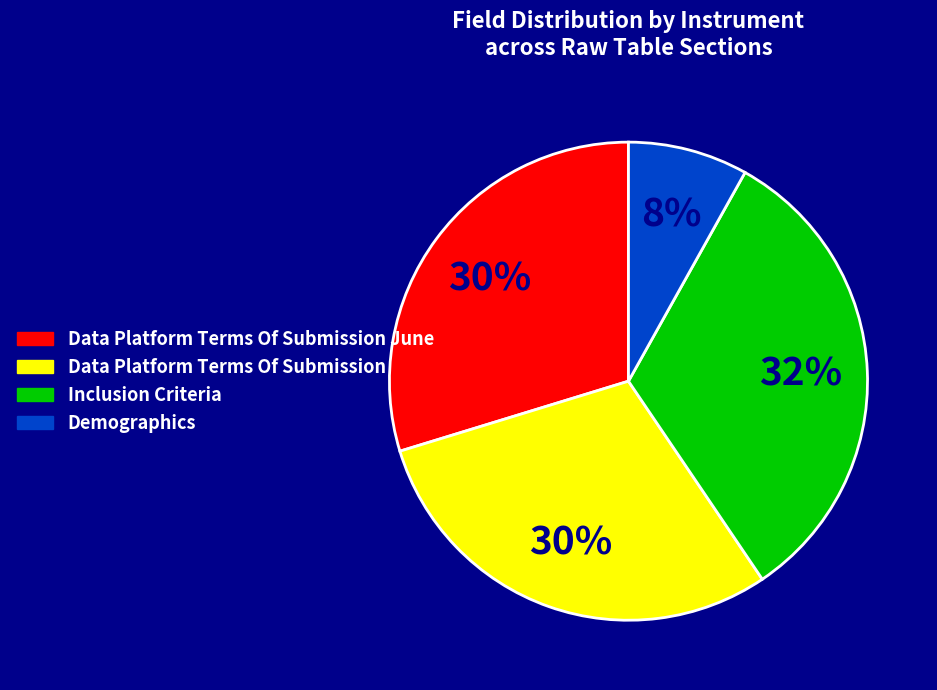

To the nearest percent, what is the average slice percentage?

25%